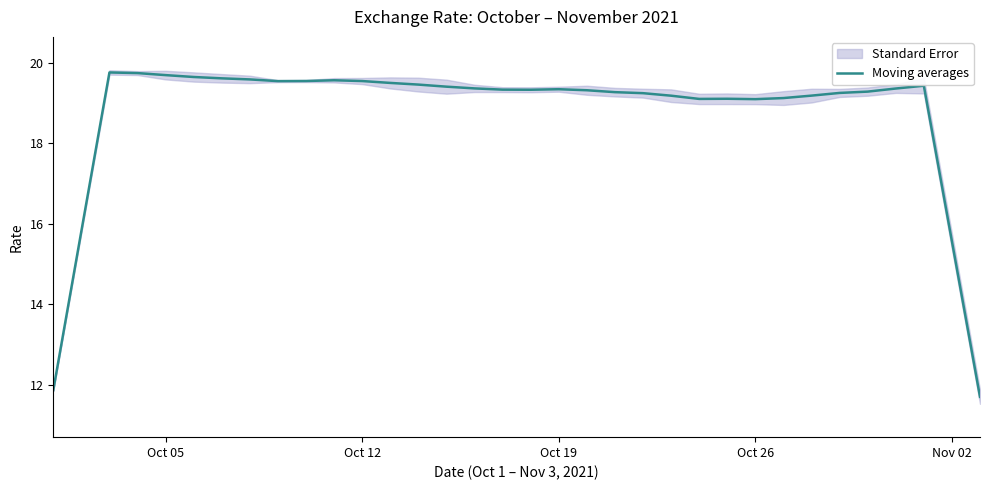

What is the smallest value displayed?

11.7